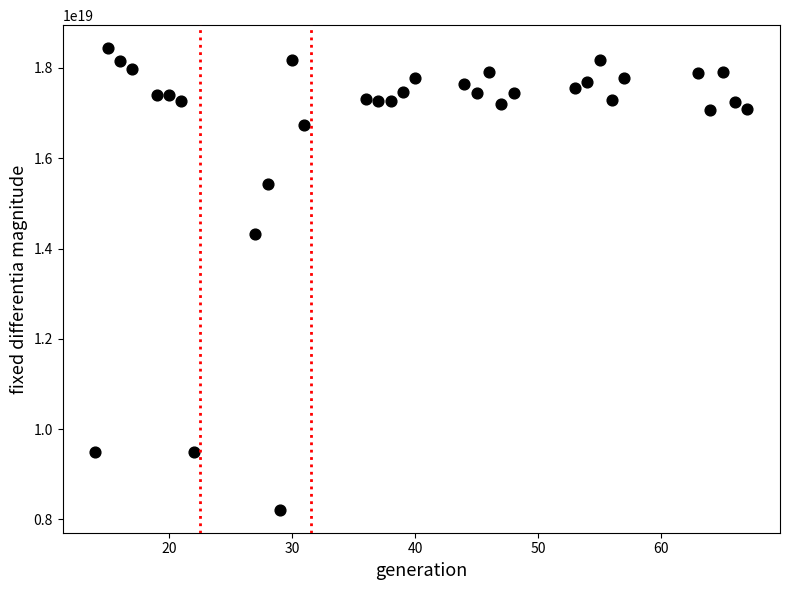

What Y value in the scatter plot is closest to 13326032894219407360?

14311707623303692288